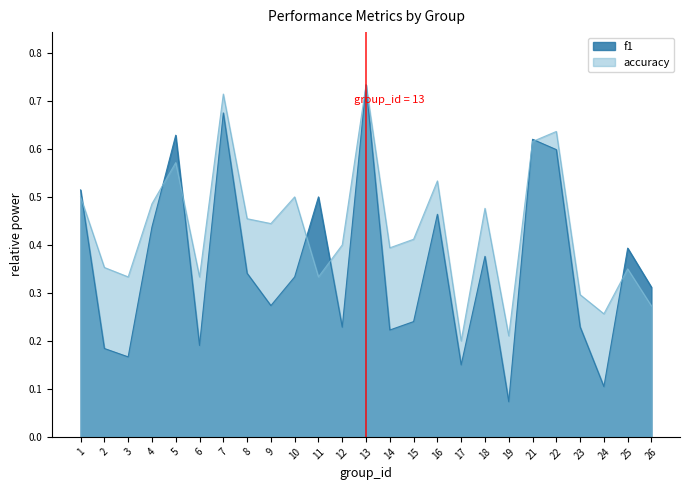

What is the difference between the accuracy values at 2 and 19?

0.1